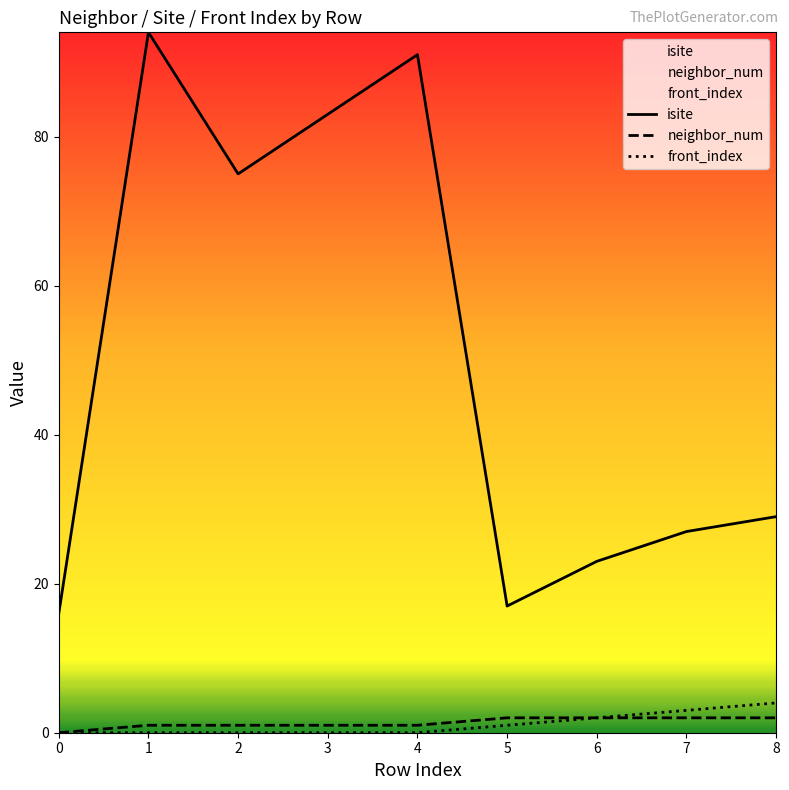

Rank the categories by front_index value from highest to lowest.

8, 7, 6, 5, 0, 1, 2, 3, 4